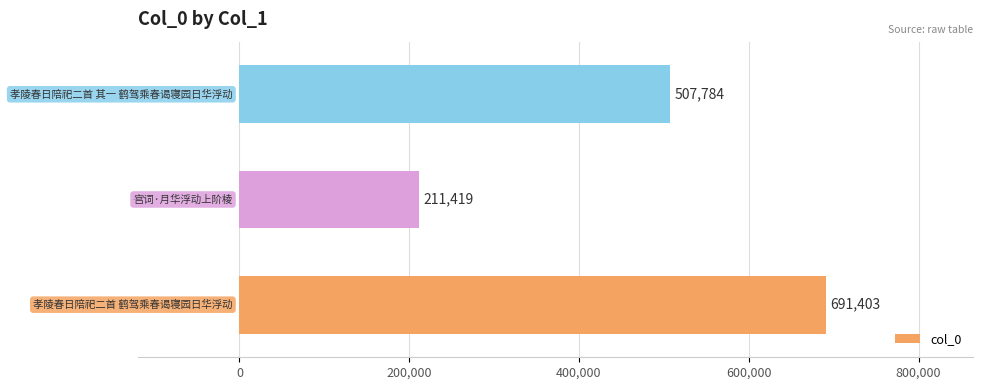

What is the maximum value shown in the chart?

691403